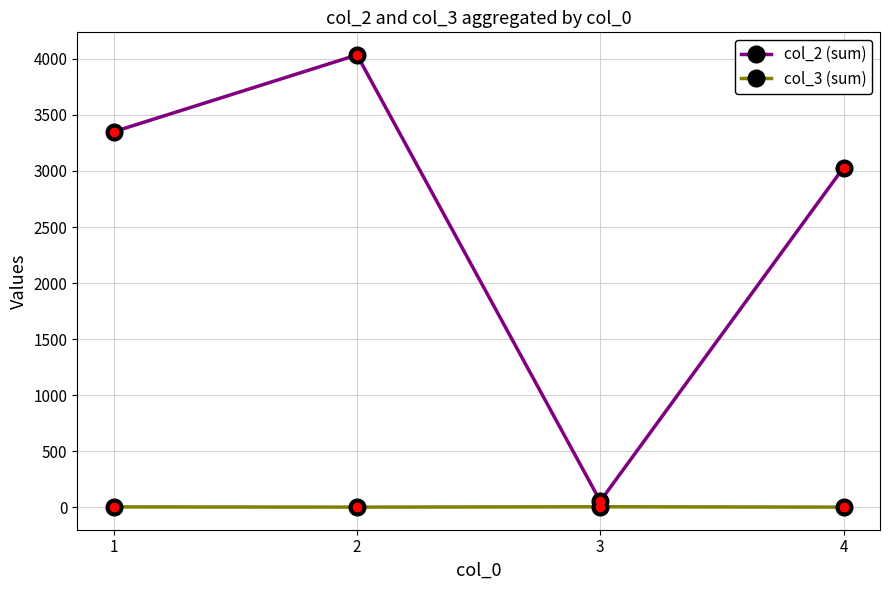

In col_2 (sum), how many points are lower than both neighbors (excluding endpoints)?

1